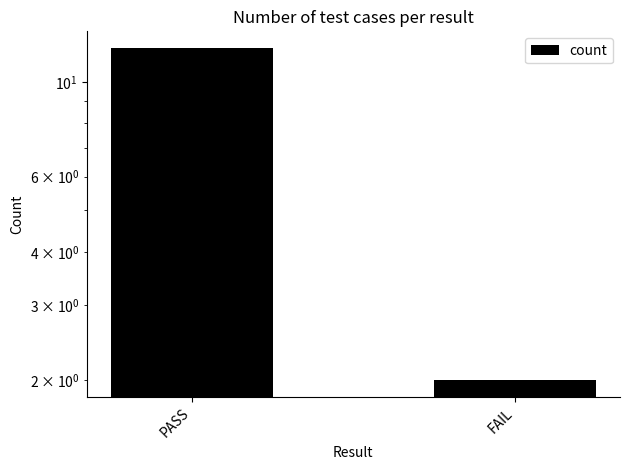

The value at PASS is 12. True or false?

True